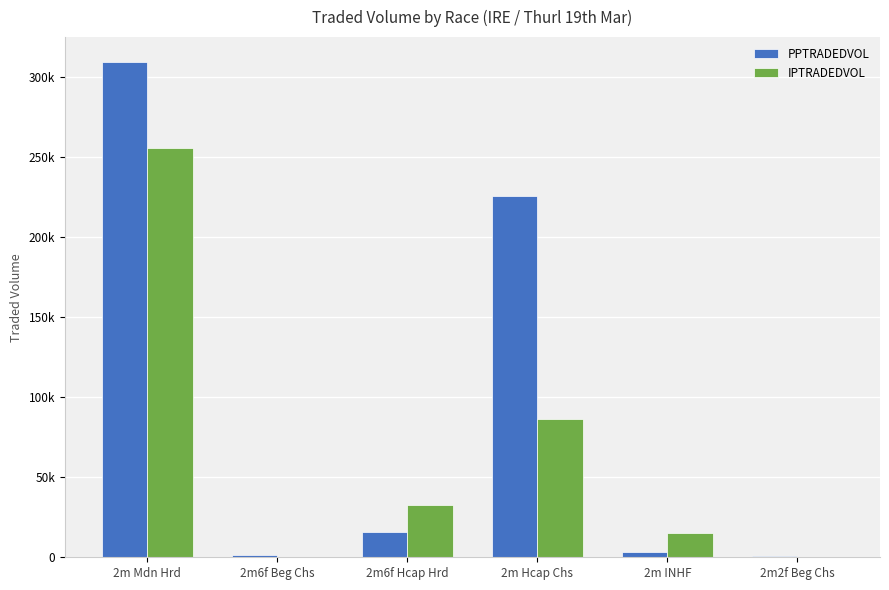

What are all the series names shown in the legend?

PPTRADEDVOL, IPTRADEDVOL